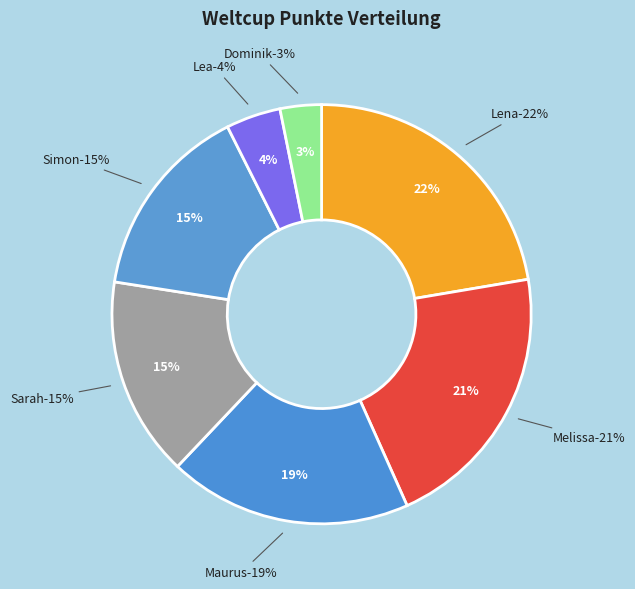

What percentage do Melissa and Dominik together represent?

24.2%